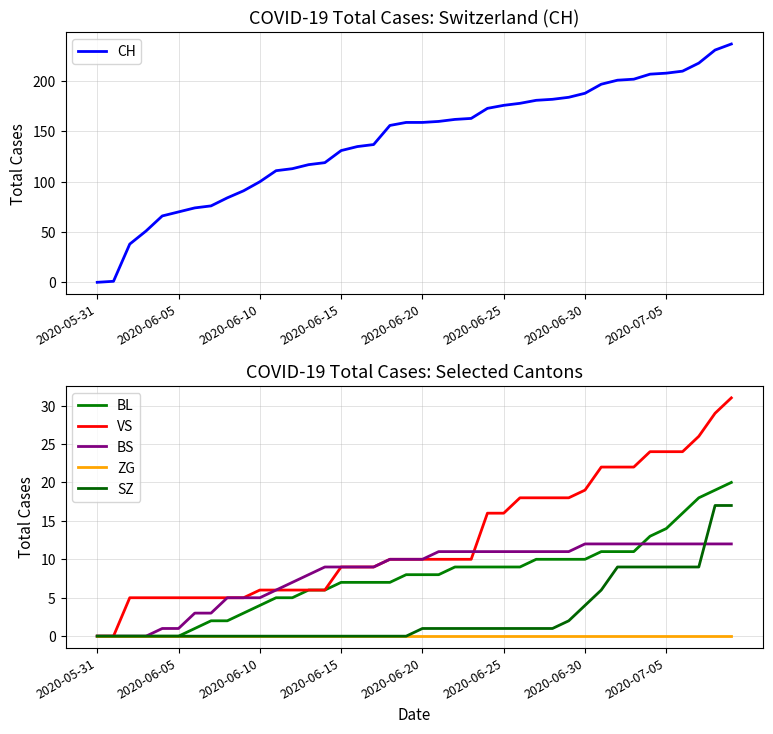

The value of CH at 2020-06-20 is 96. True or false?

False